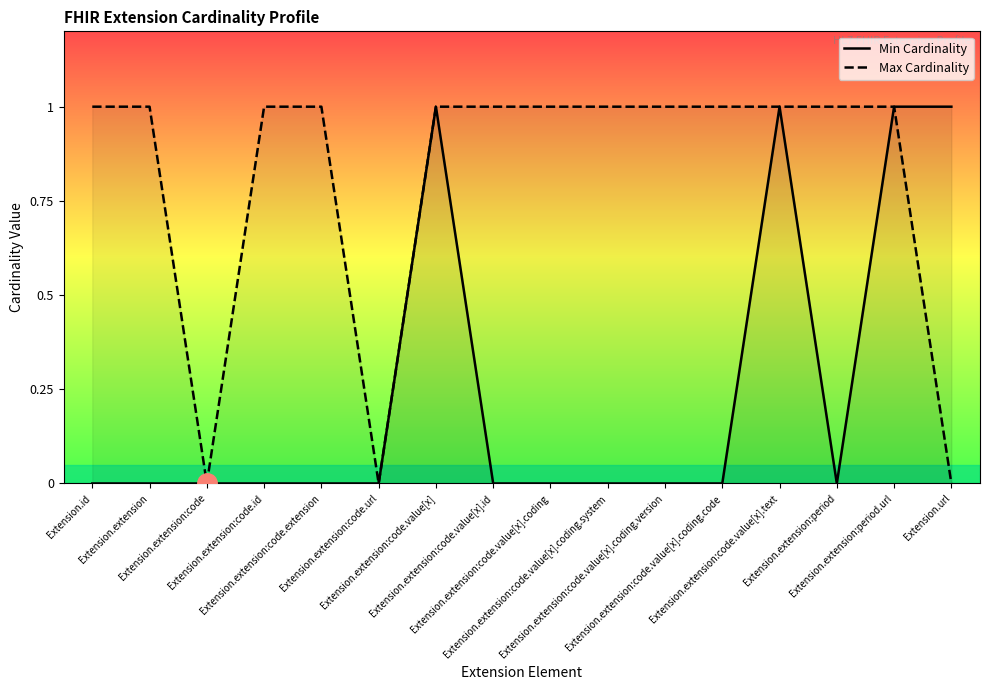

What is the difference between the maximum and minimum values in the Max Cardinality series?

1